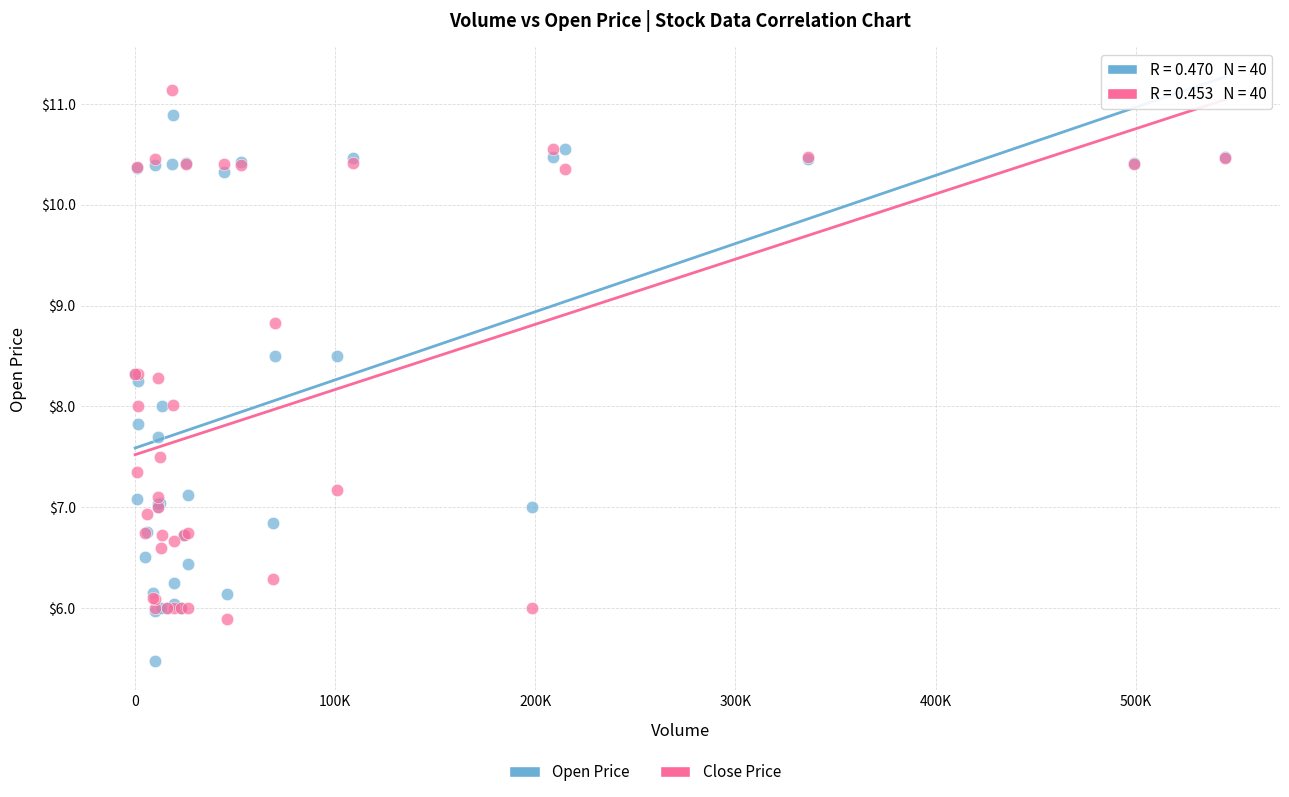

Which series contains the lowest Y value?

Open Price